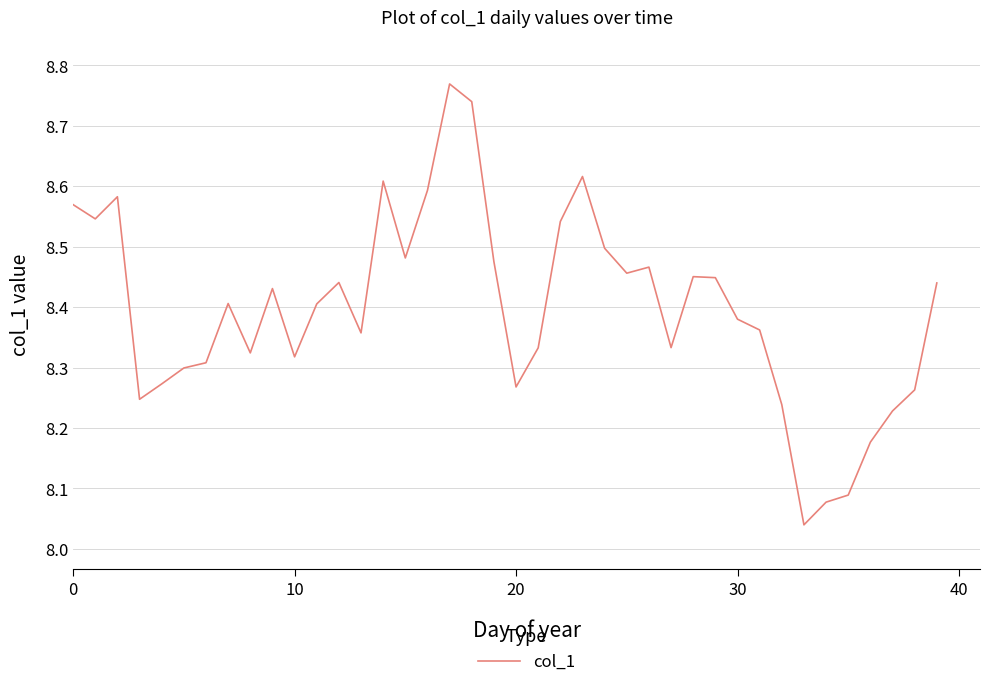

What is the difference between the maximum and minimum values?

0.7